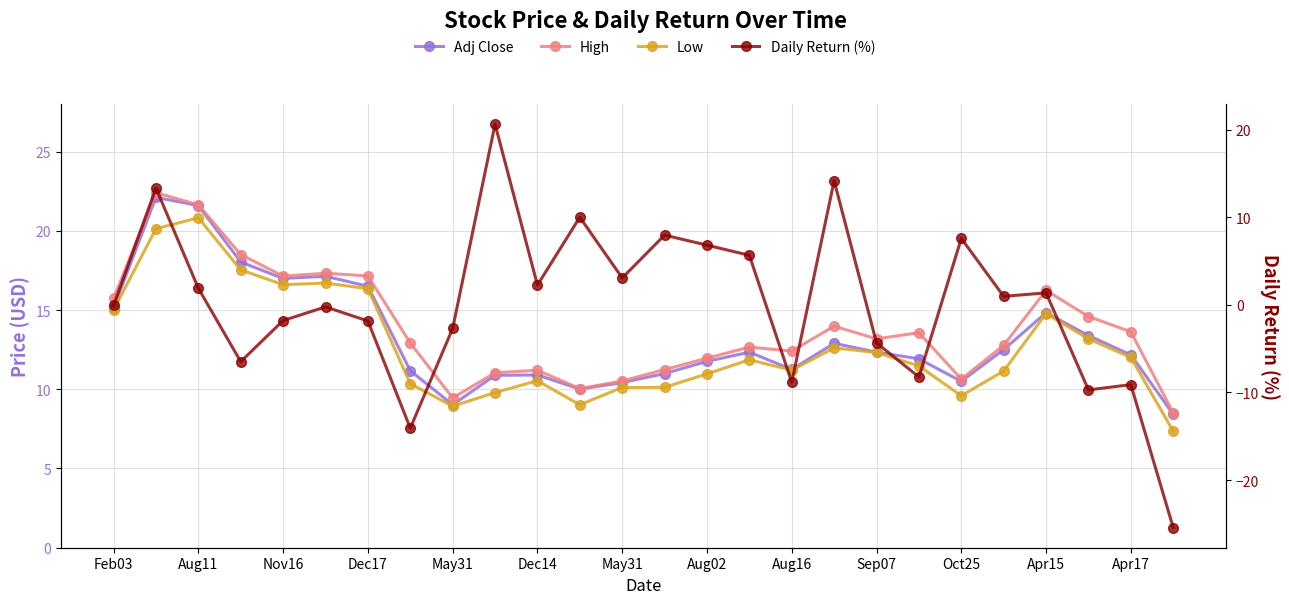

Reading left to right, extract all data points from this chart.

Adj Close: 15.1	22.1	21.6	18.0	17.0	17.1	16.5	11.2	9.0	10.9	10.9	10.0	10.4	11.0	11.8	12.3	11.2	12.9	12.3	11.9	10.5	12.5	14.8	13.4	12.2	8.4
High: 15.7	22.4	21.6	18.5	17.1	17.3	17.1	12.9	9.4	11.0	11.2	10.0	10.5	11.2	12.0	12.7	12.4	14.0	13.2	13.6	10.6	12.8	16.2	14.6	13.6	8.5
Low: 15.0	20.1	20.8	17.5	16.6	16.7	16.4	10.4	8.9	9.8	10.5	9.0	10.1	10.1	11.0	11.9	11.2	12.6	12.3	11.5	9.6	11.1	14.8	13.2	12.0	7.3
Daily Return (%): -0.1	13.3	1.9	-6.5	-1.8	-0.2	-1.8	-14.1	-2.7	20.6	2.3	10.0	3.1	8.0	6.8	5.7	-8.8	14.2	-4.3	-8.2	7.6	1.0	1.4	-9.7	-9.1	-25.4